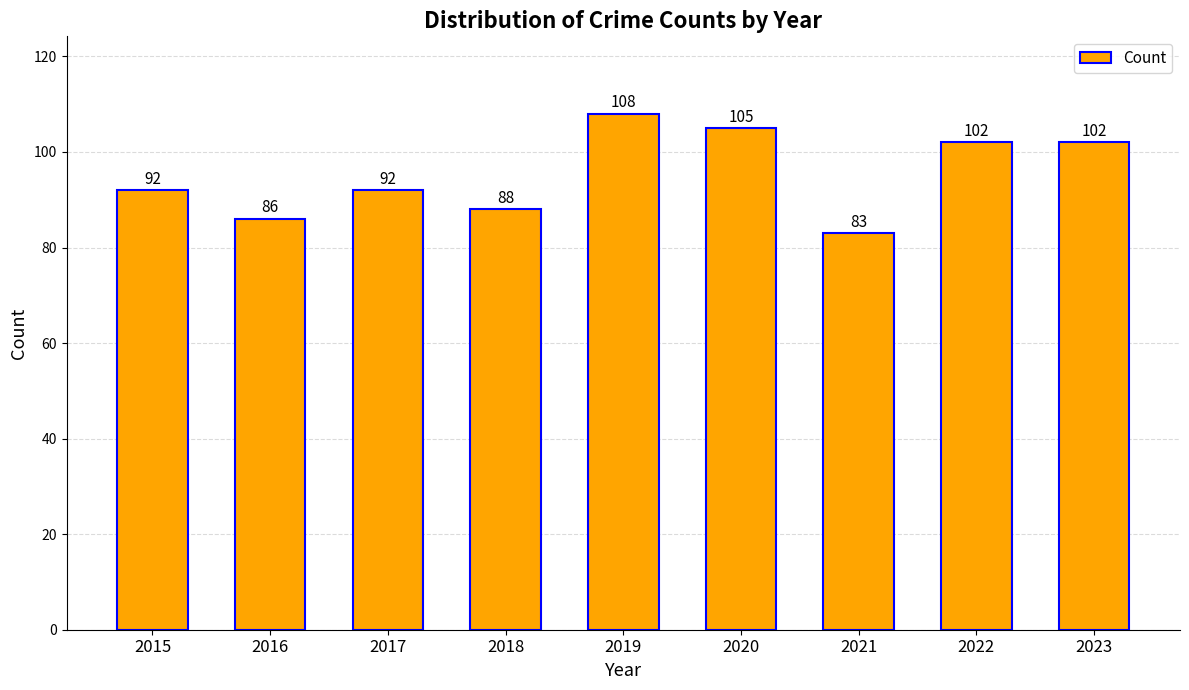

What is the change in value from 2015 to 2022?

+10